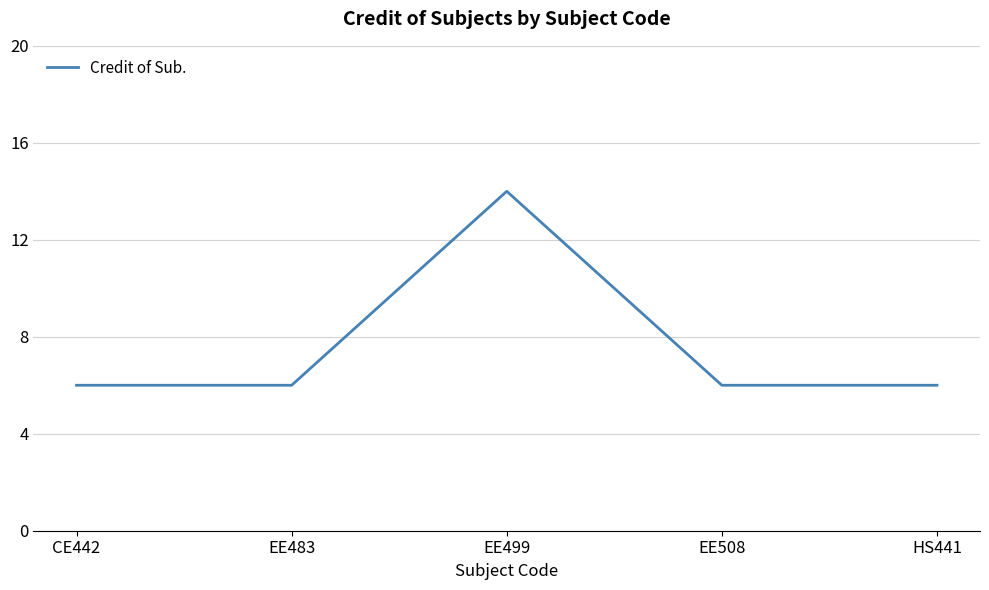

Where is the first local maximum?

EE499